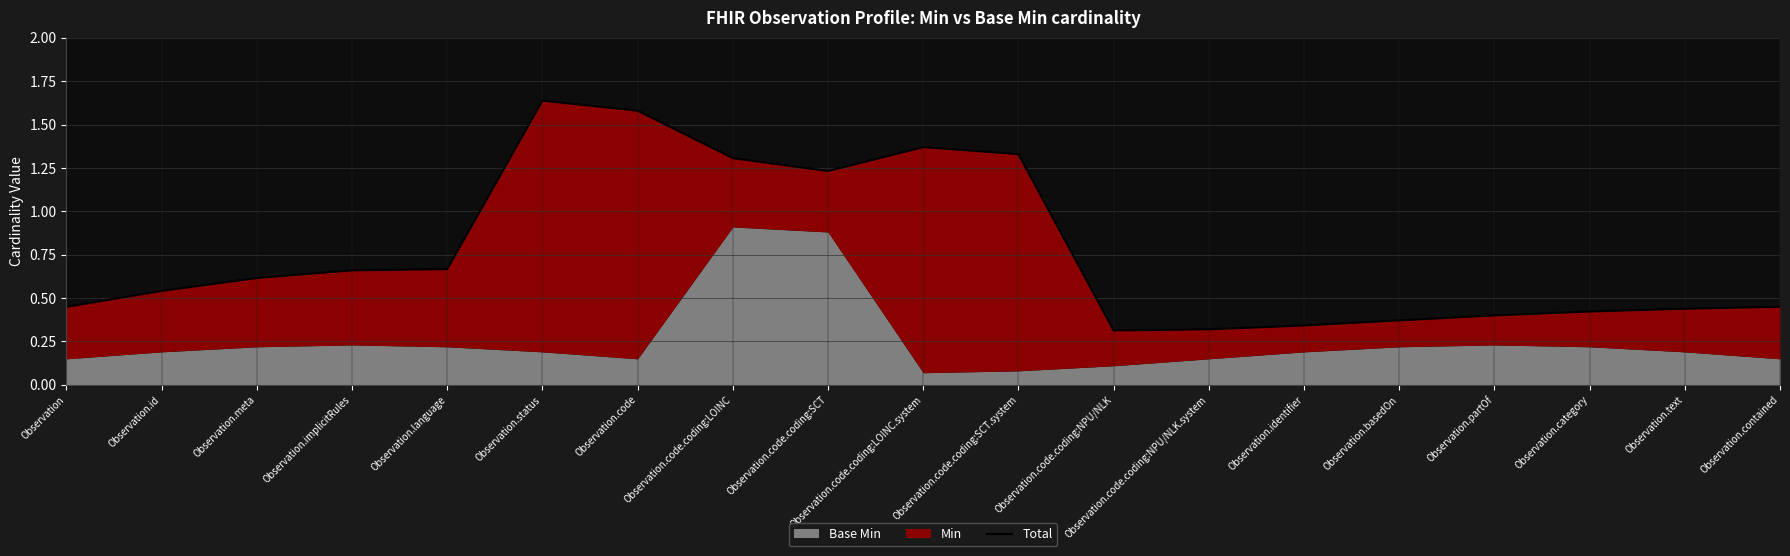

What position from the right is Observation.contained?

1